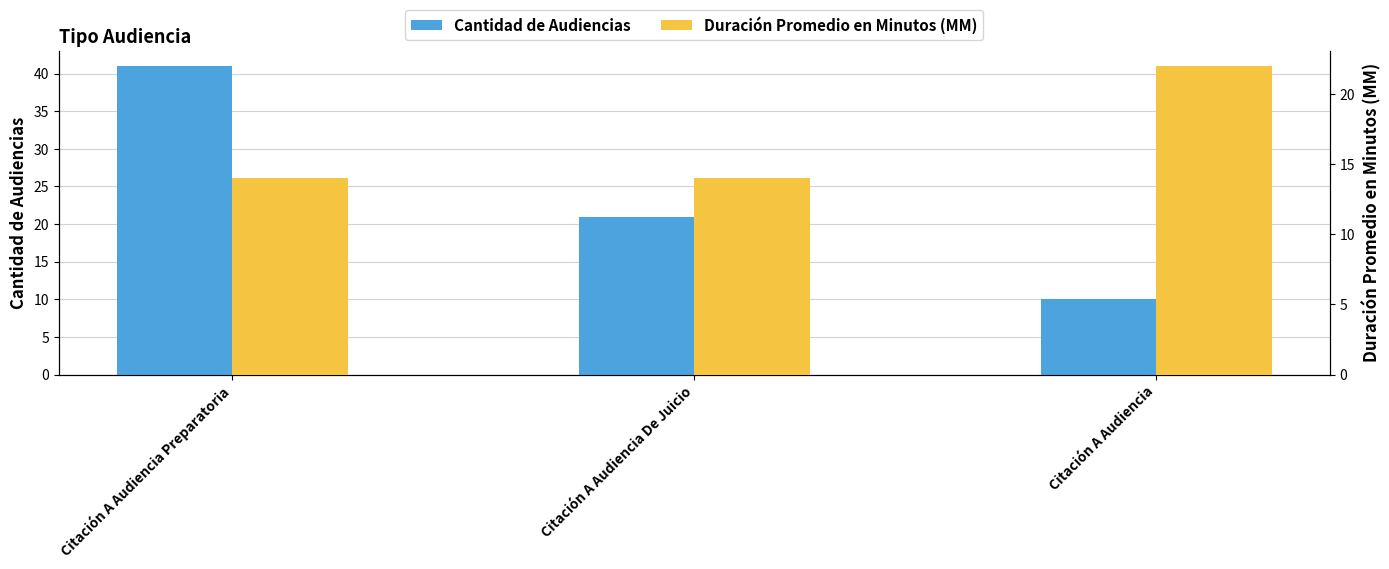

At which category is the sum across all series the highest?

Citación A Audiencia Preparatoria